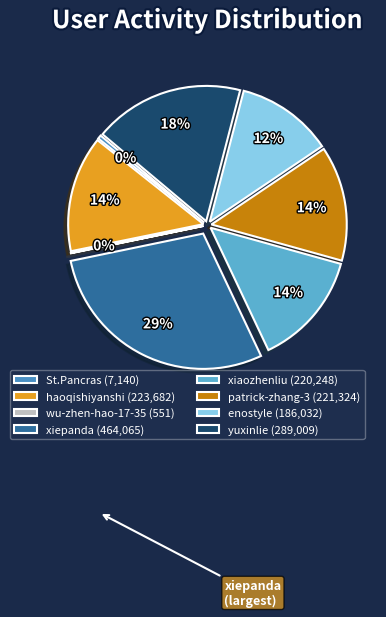

What is the largest slice in the pie chart?

xiepanda